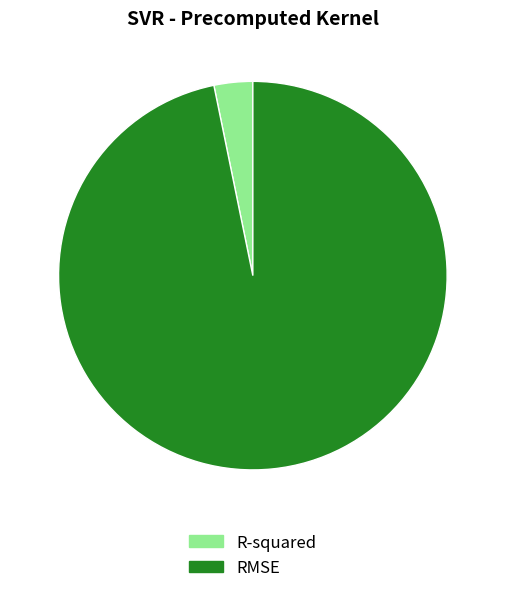

Count the number of slices in the pie.

2